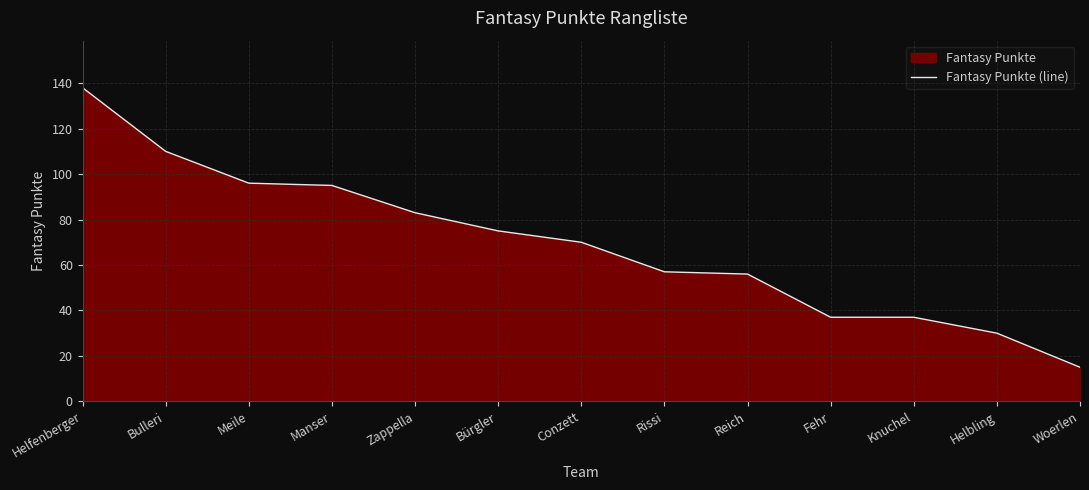

List the labels in order of value, smallest first.

Woerlen, Helbling, Fehr, Knuchel, Reich, Rissi, Conzett, Bürgler, Zappella, Manser, Meile, Bulleri, Helfenberger